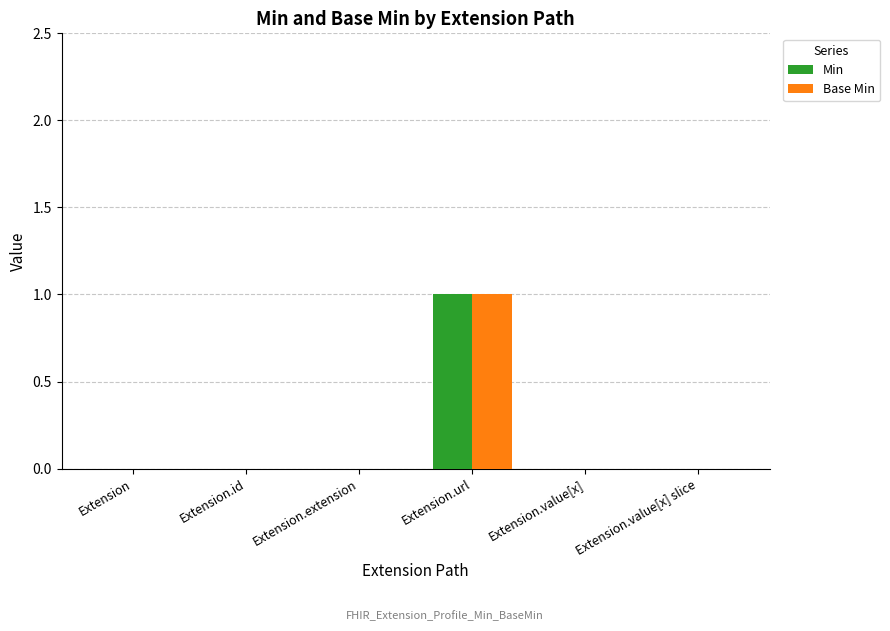

At which label does Base Min reach its peak?

Extension.url